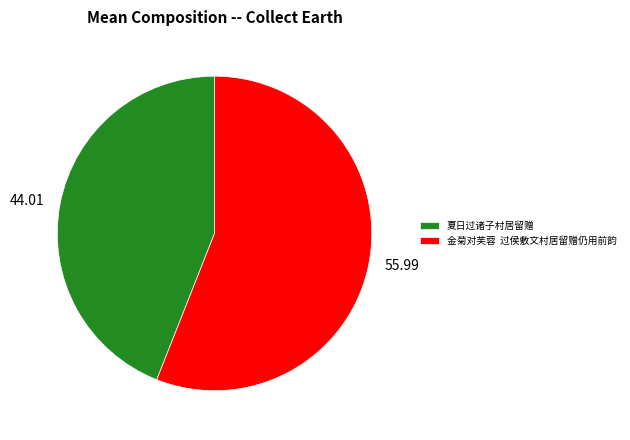

Do 金菊对芙蓉 过侯敷文村居留赠仍用前韵 and 夏日过诸子村居留赠 together represent more than half of the pie?

Yes